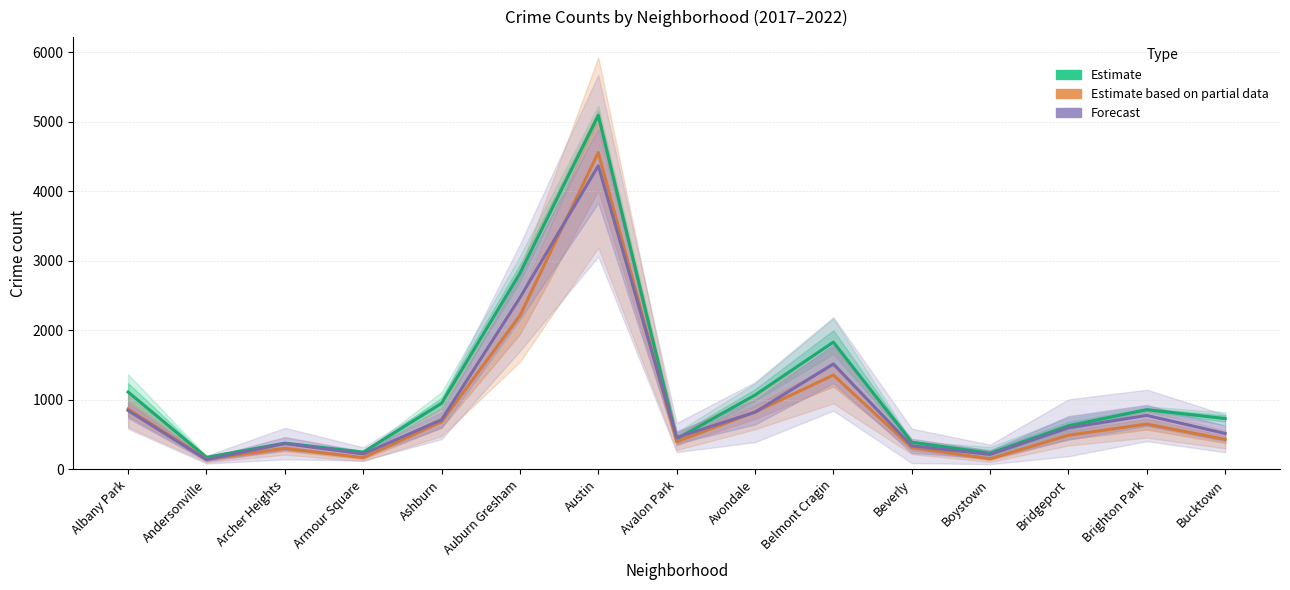

How many lines are shown in the chart?

3